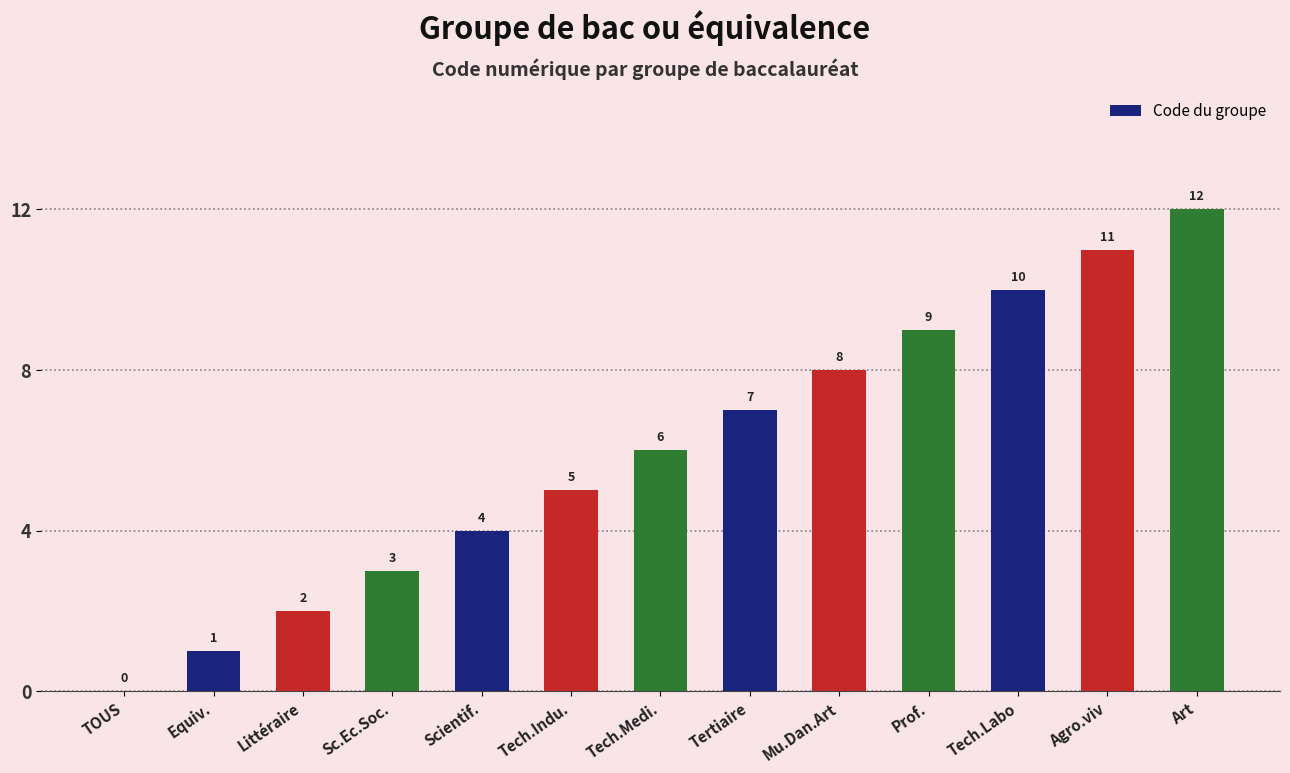

Which category has the highest value across all series?

Art